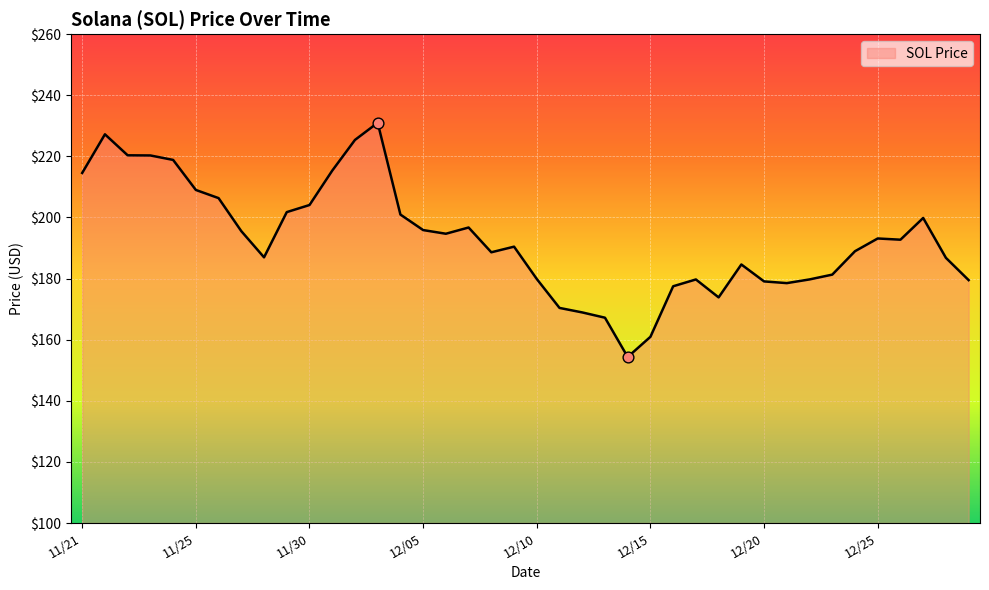

What is the greatest value displayed?

231.0